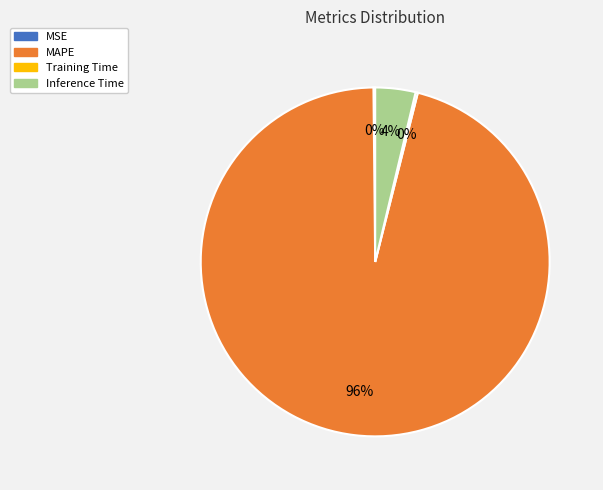

Is there a majority slice in this chart?

Yes